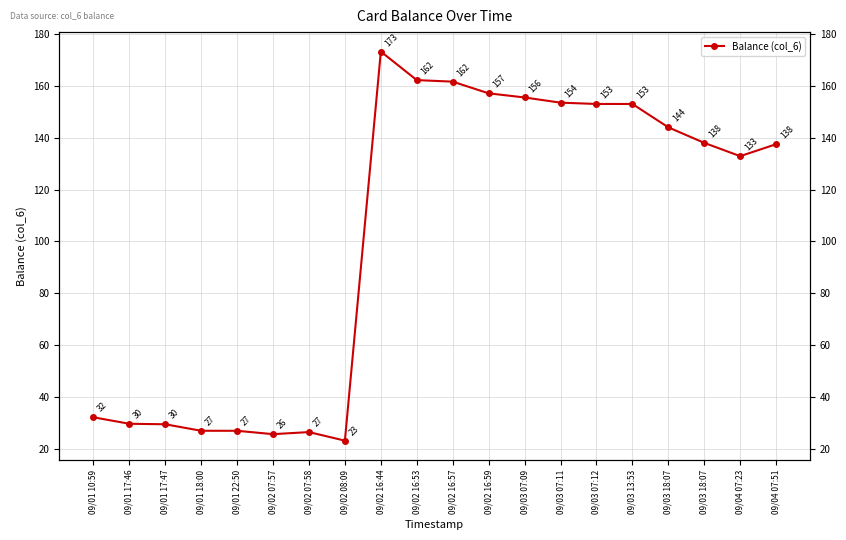

How many points are lower than both their immediate neighbors (excluding endpoints)?

3